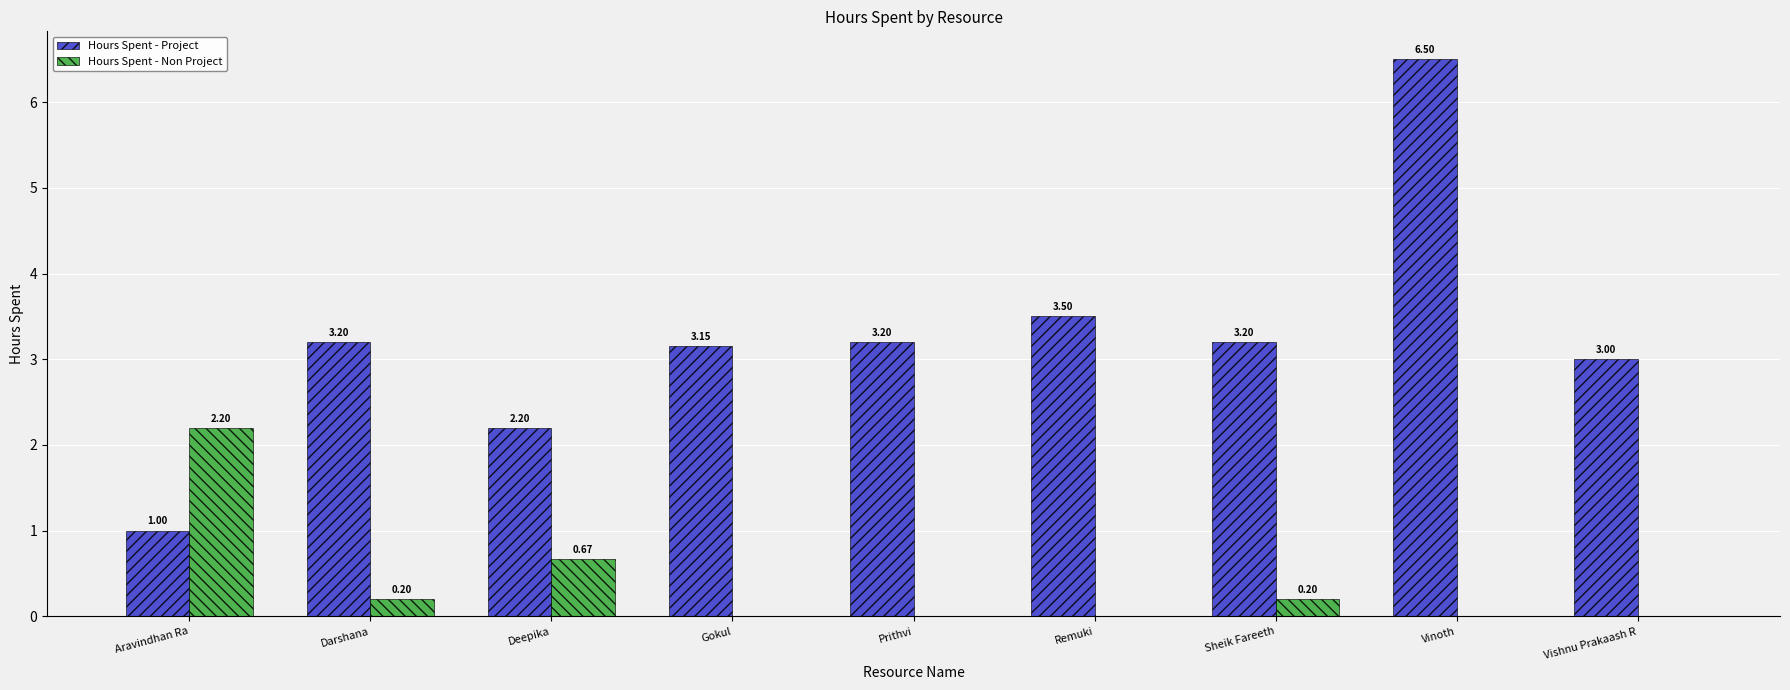

The Hours Spent - Non Project series shows 1.2 at Aravindhan Ra. True or false?

False